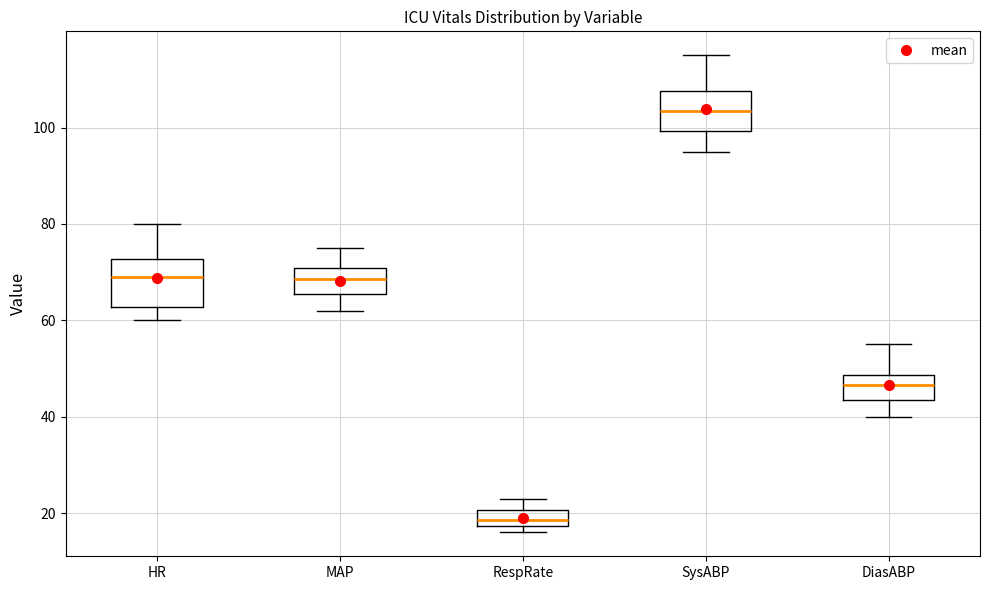

Which box has the highest median line?

SysABP